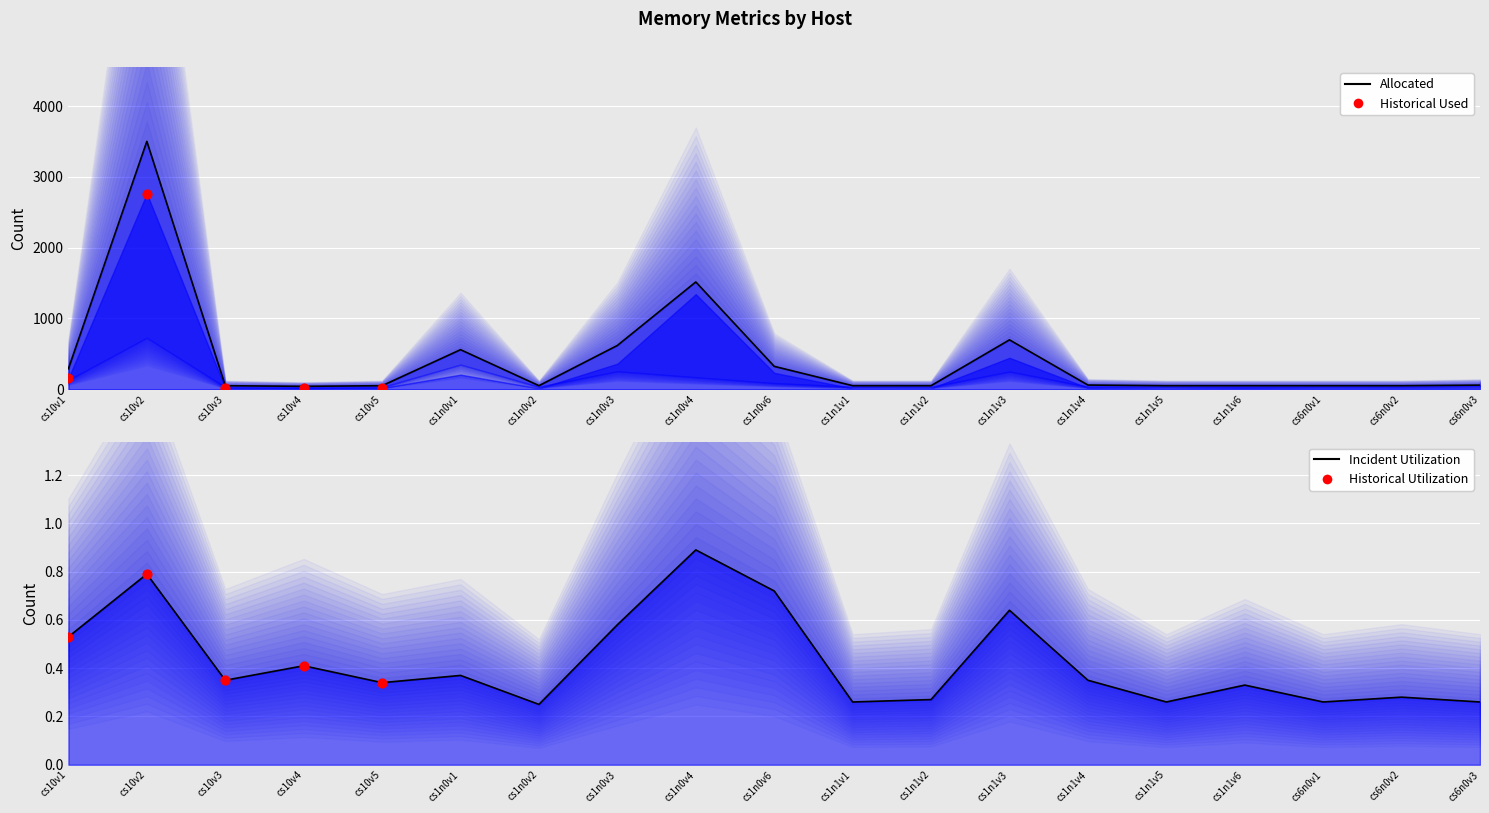

Which series has the widest spread of Y values?

Used